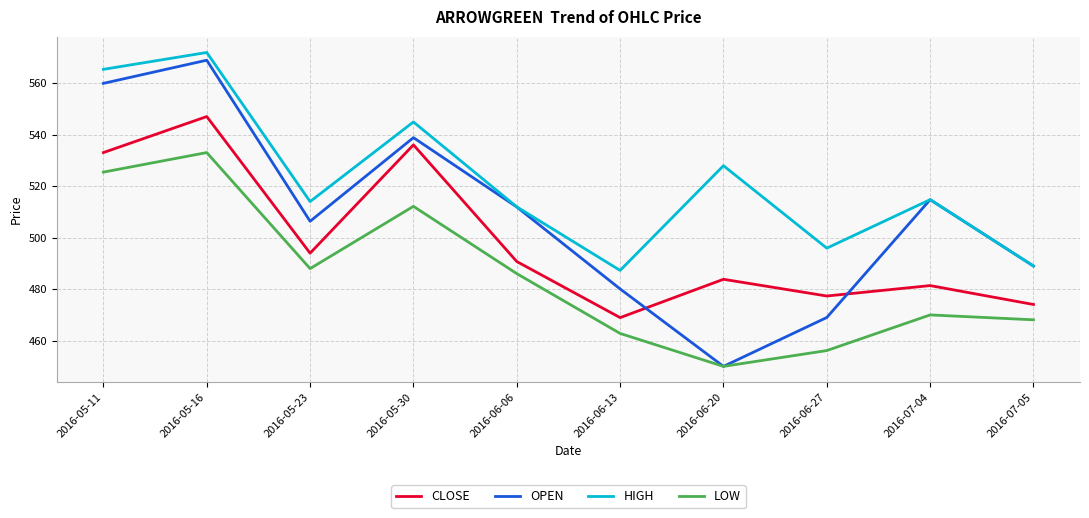

Rank the series by their average value, from lowest to highest.

LOW, CLOSE, OPEN, HIGH